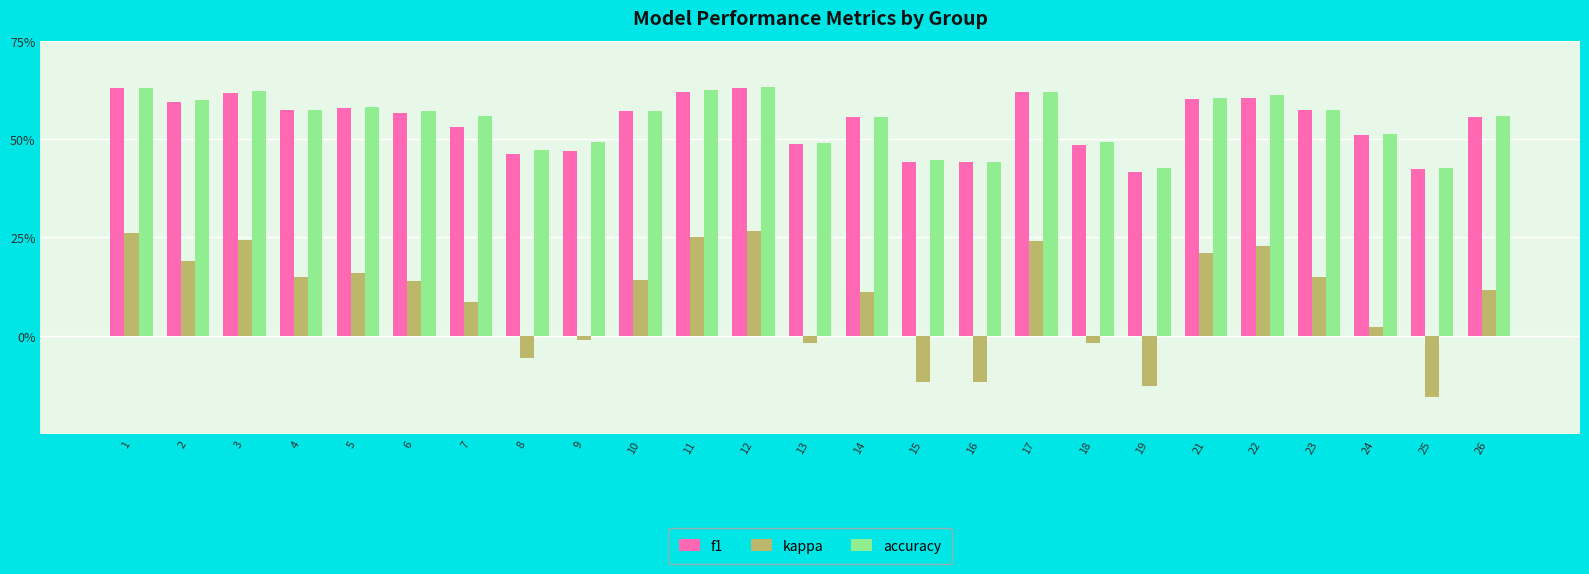

The f1 series shows 0.8 at 23. True or false?

False